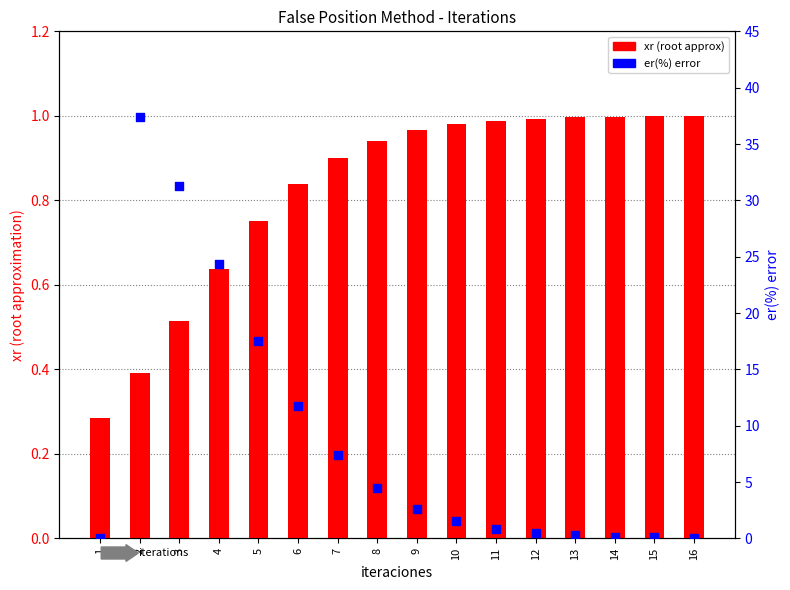

What are all the series names shown in the legend?

xr, er(%)